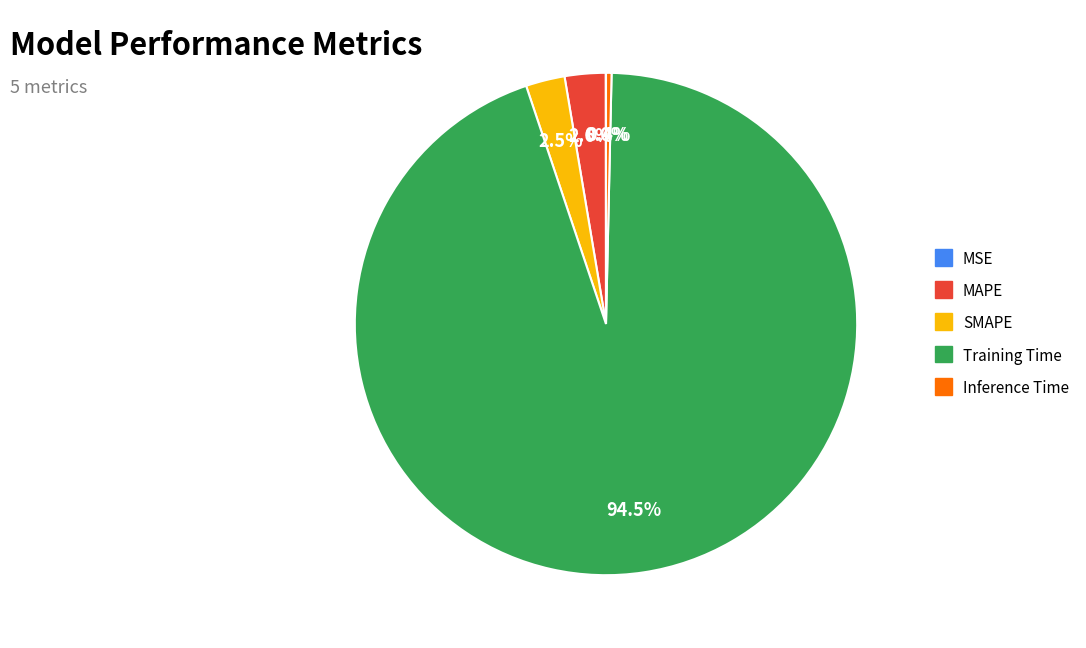

What is the largest slice in the pie chart?

Training Time